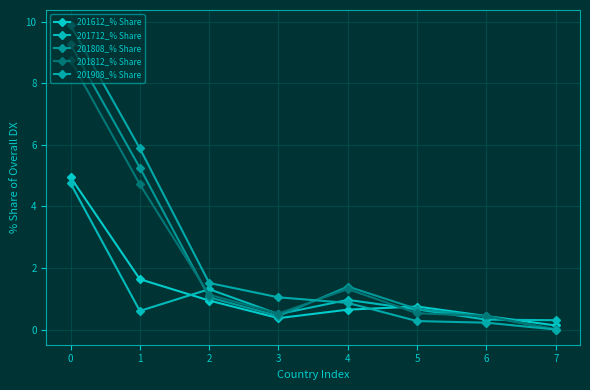

Which series has the widest spread of values?

201908_% Share